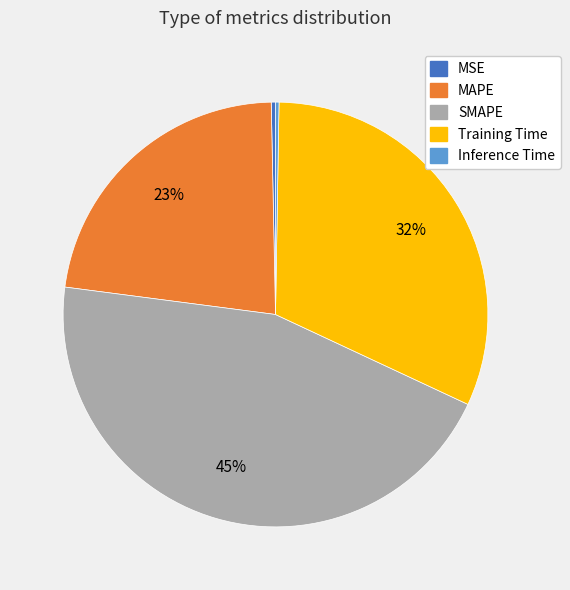

Which has a higher value, Training Time or SMAPE?

SMAPE